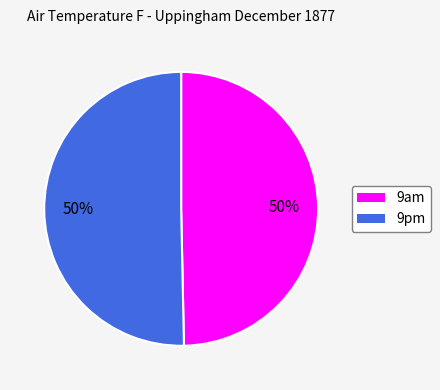

What percentage is the 9am slice, to the nearest percent?

50%